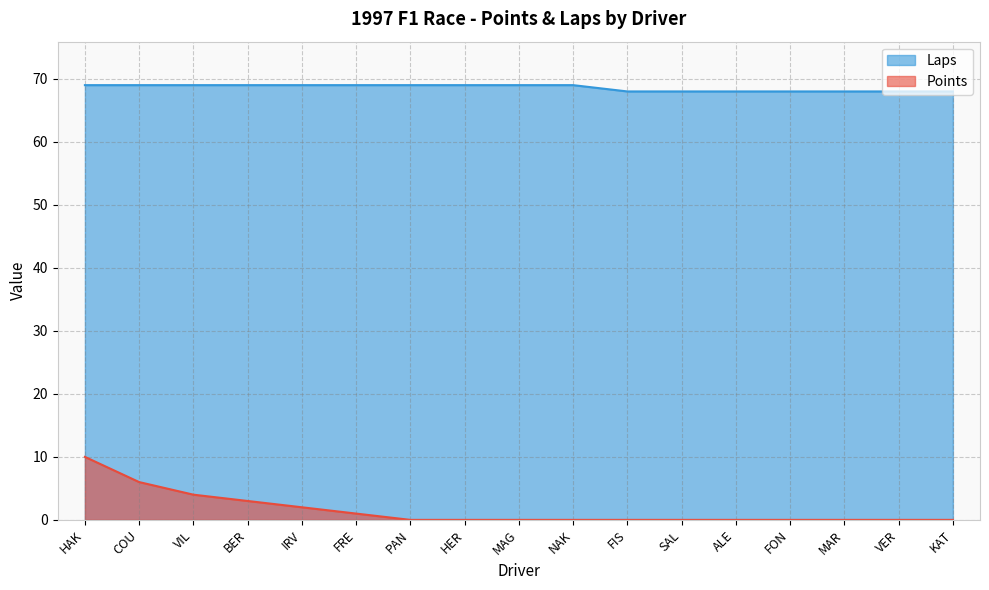

Which category has the lowest value in the Laps series?

FIS